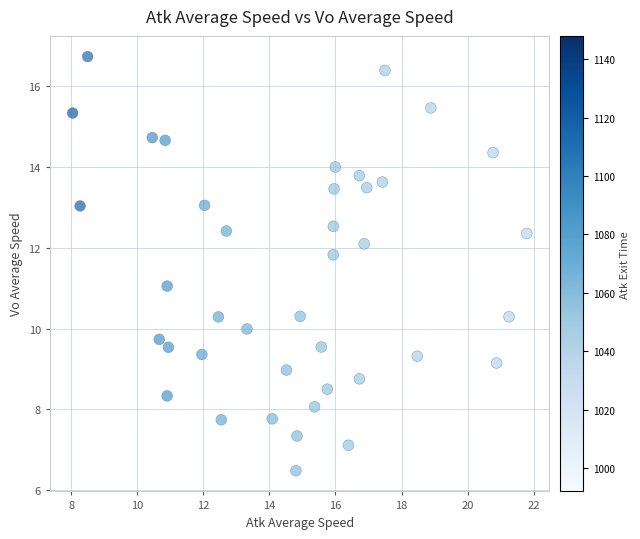

What is the range of X values (max minus min)?

13.8